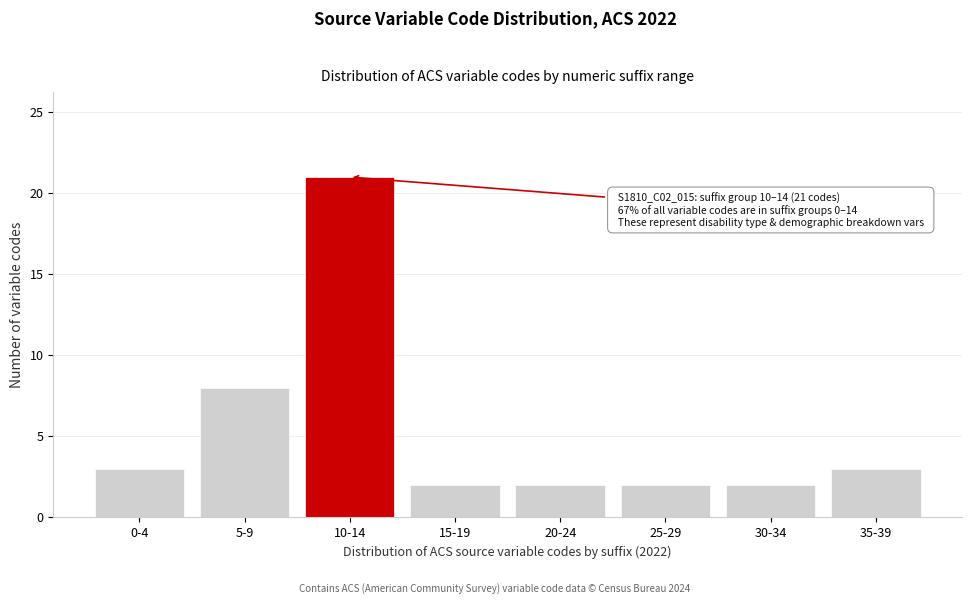

Reading right to left, what are all the values shown in this chart?

3	2	2	2	2	21	8	3